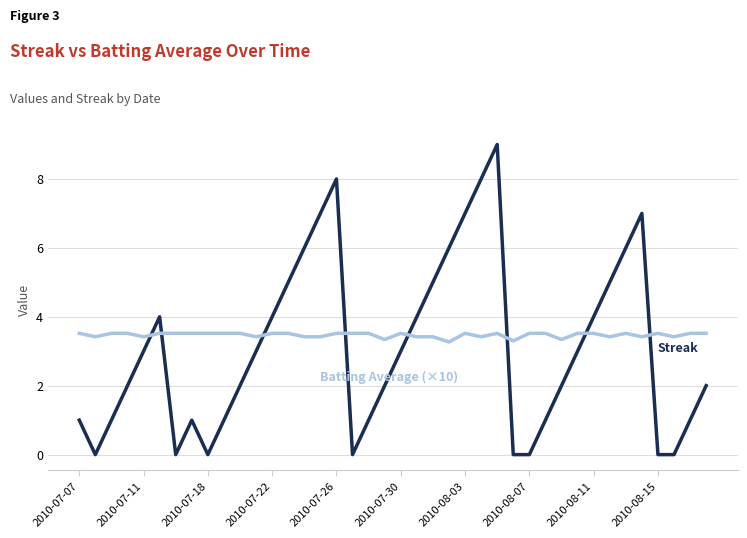

What is the maximum value shown in the chart?

9.0